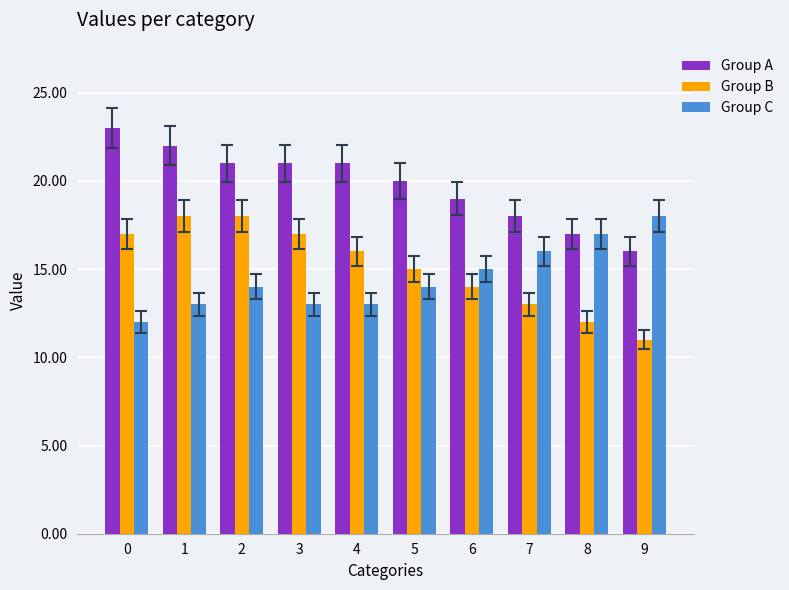

What is the difference between the highest and lowest values at 4?

8